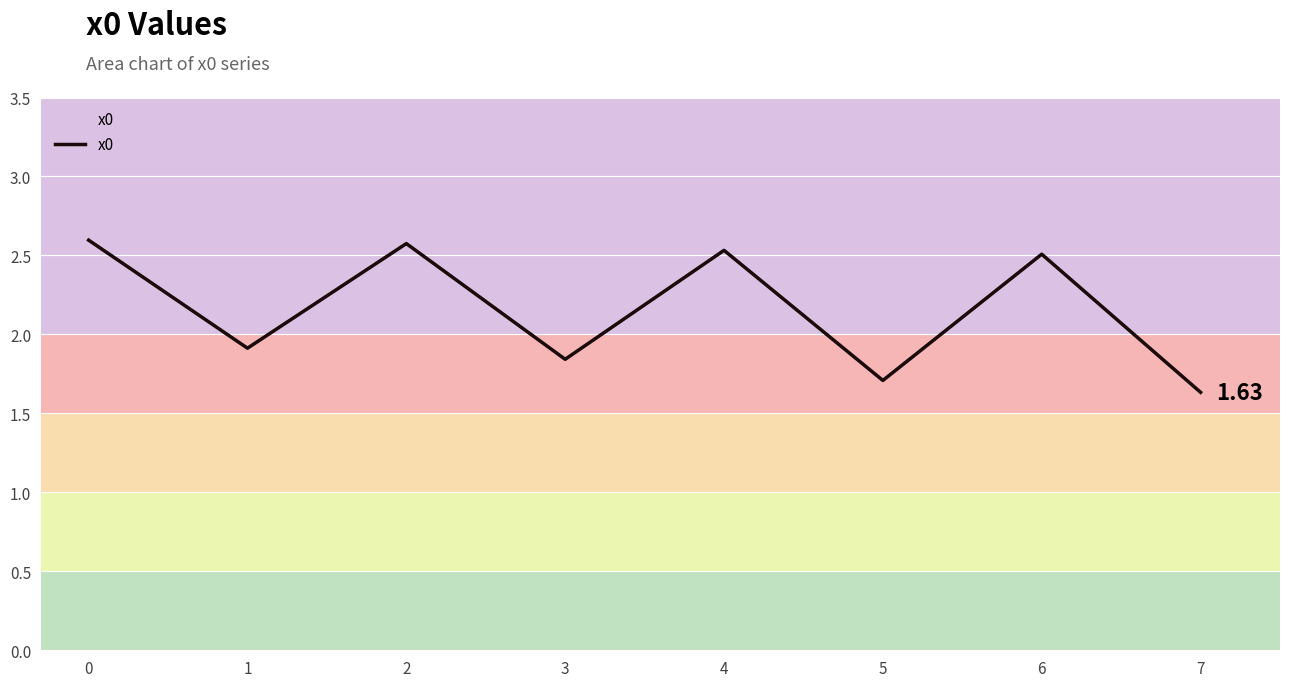

Which has a higher value, 7 or 1?

1